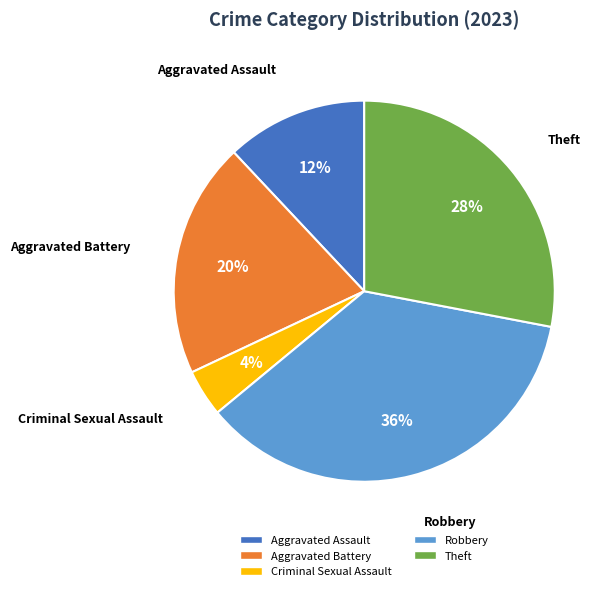

Rank the categories by value from lowest to highest.

Criminal Sexual Assault, Aggravated Assault, Aggravated Battery, Theft, Robbery